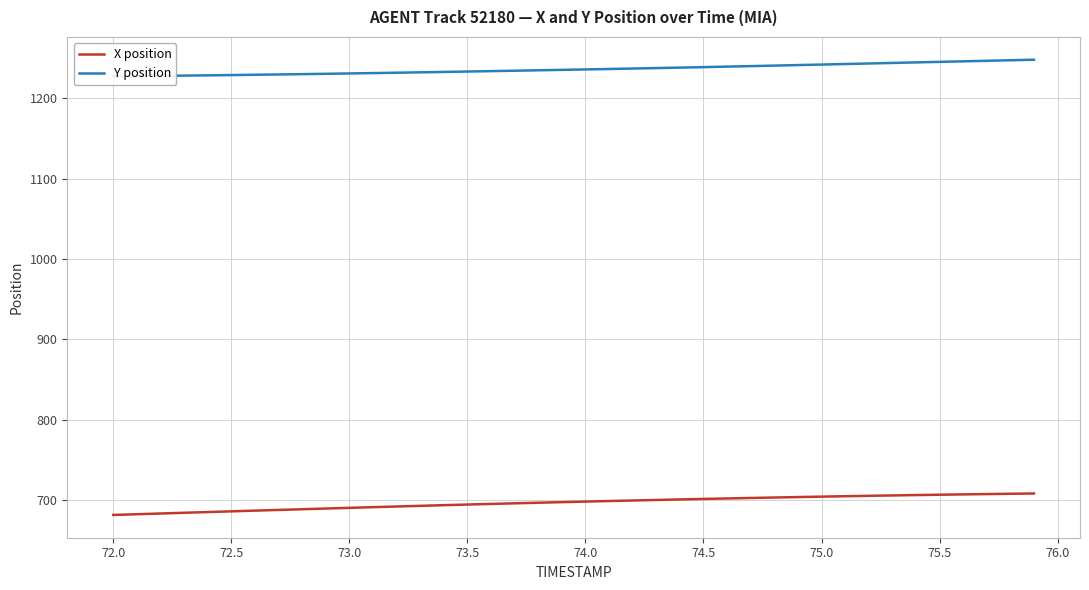

Is it true that X position equals 325.9 at 14?

False